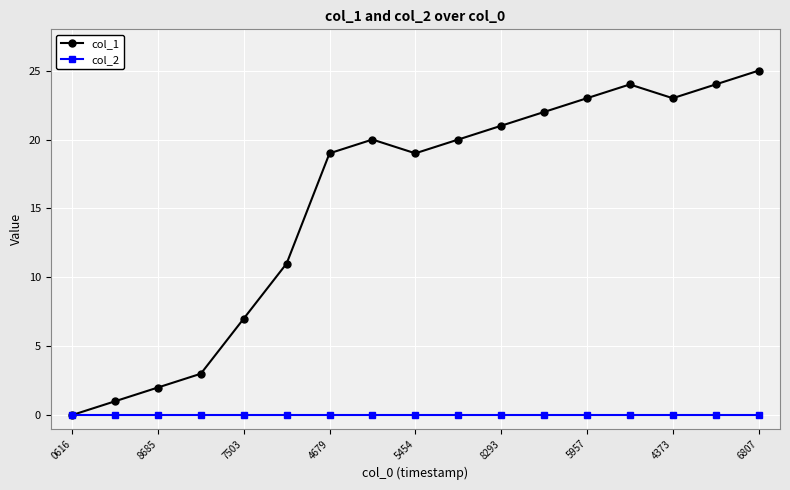

True or false: col_1 has more than 1 interior local peaks.

True